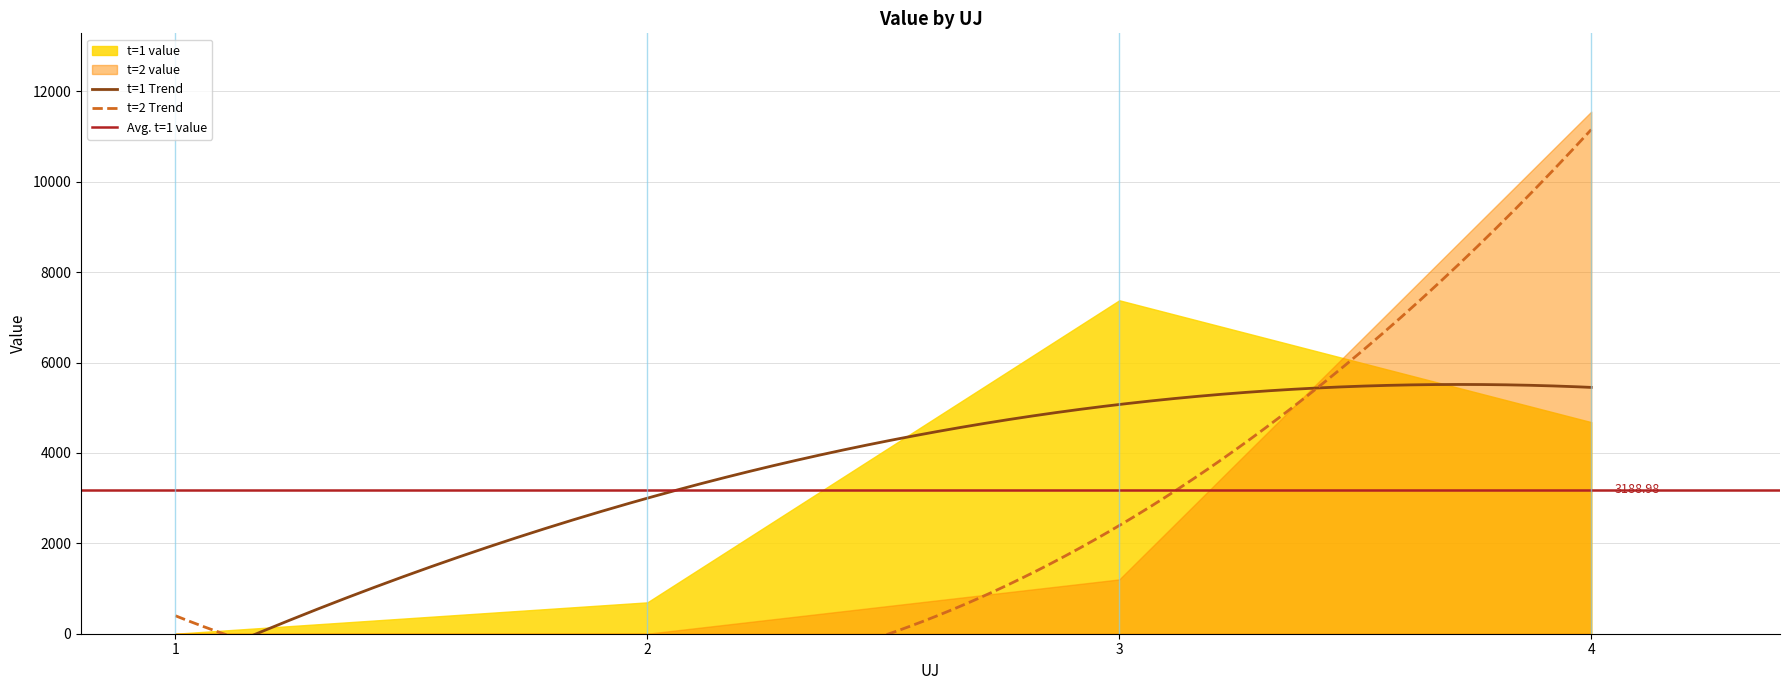

Which label corresponds to the largest value in the chart?

4